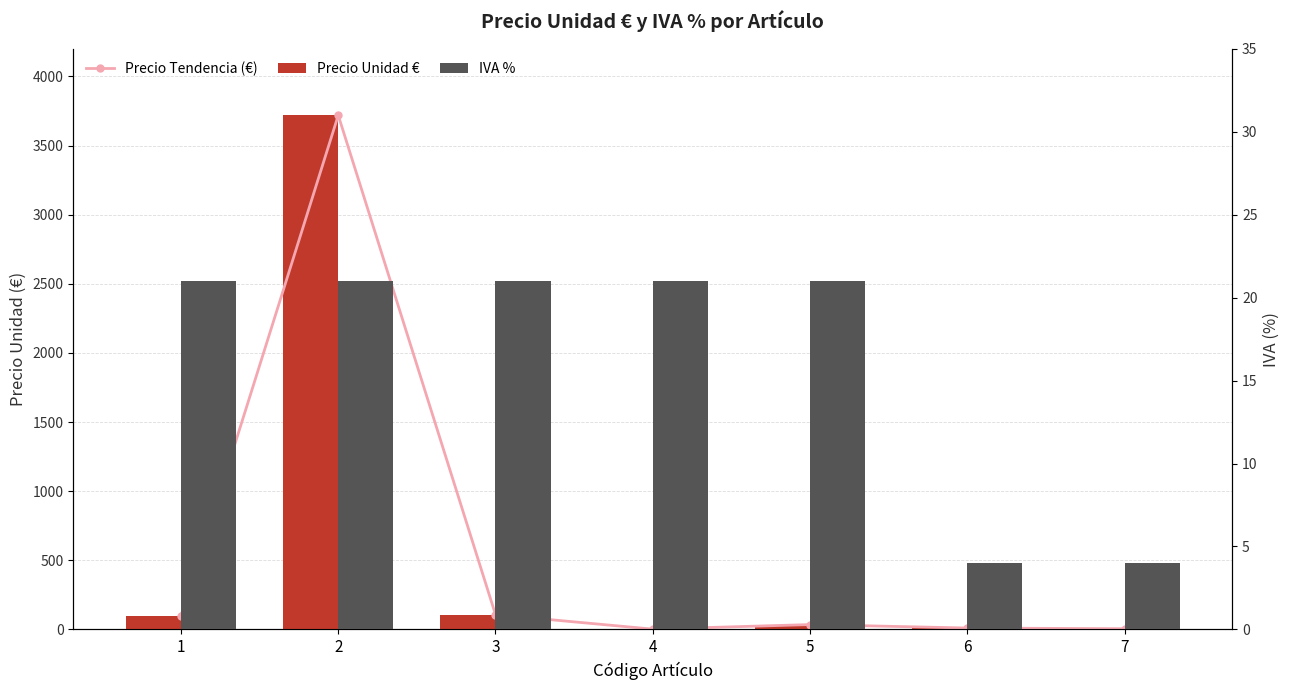

Does the chart contain stacked bars?

No